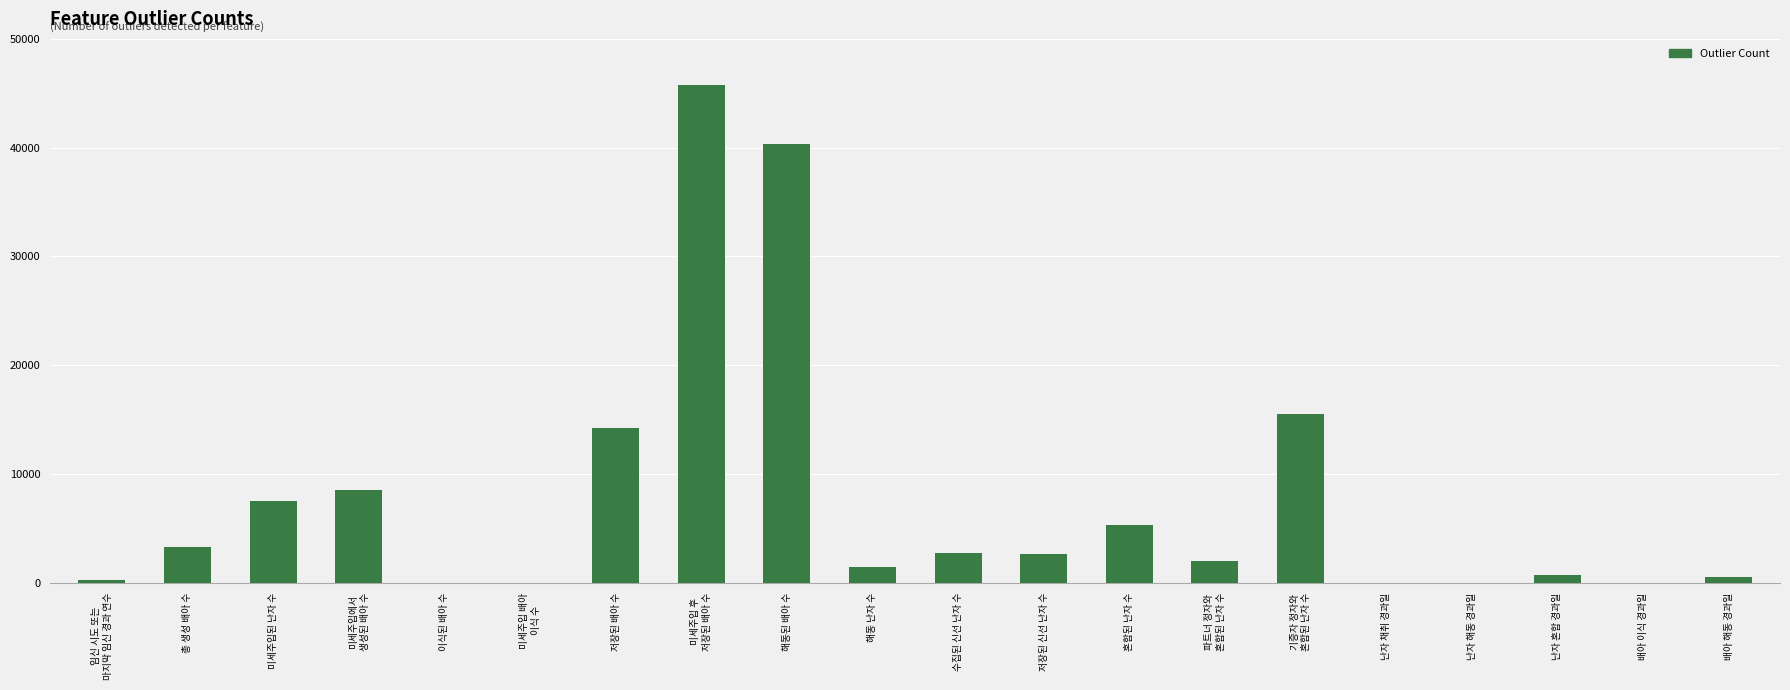

Count the number of categories in the chart.

20